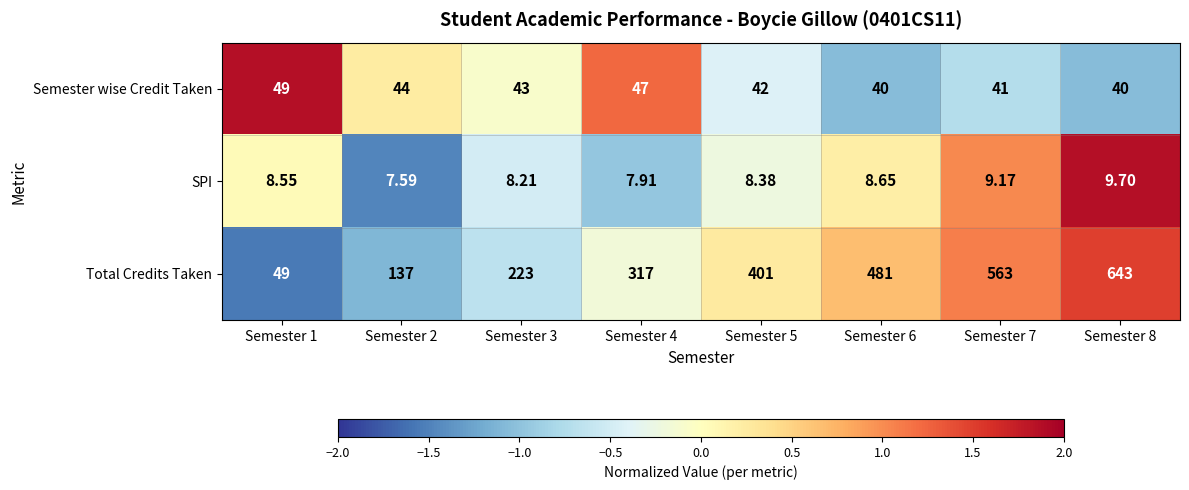

Rank the series by their maximum value, from highest to lowest.

Total Credits Taken, Semester wise Credit Taken, SPI